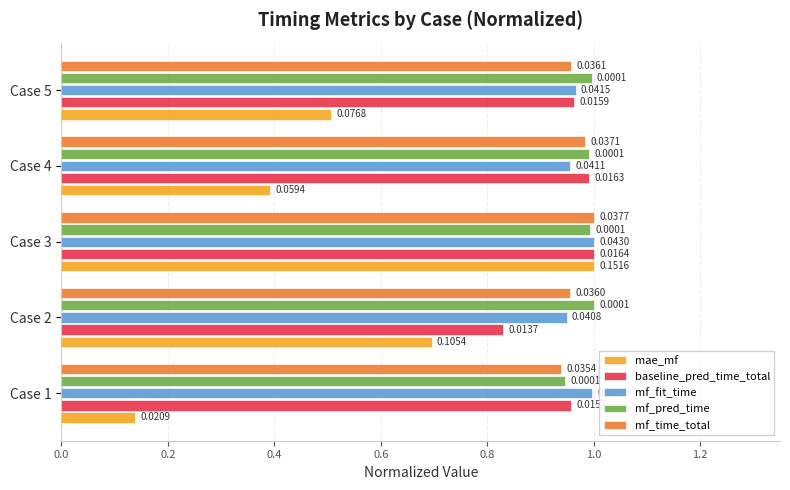

What are all the series names shown in the legend?

mae_mf, baseline_pred_time_total, mf_fit_time, mf_pred_time, mf_time_total